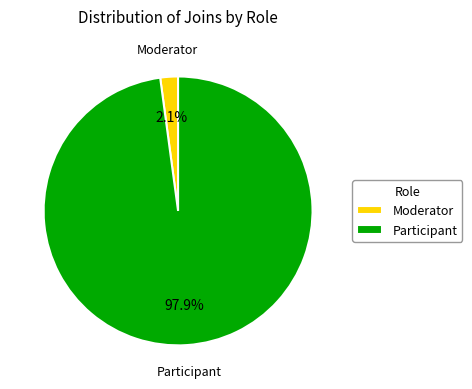

Which category has the smallest portion of the pie?

Moderator